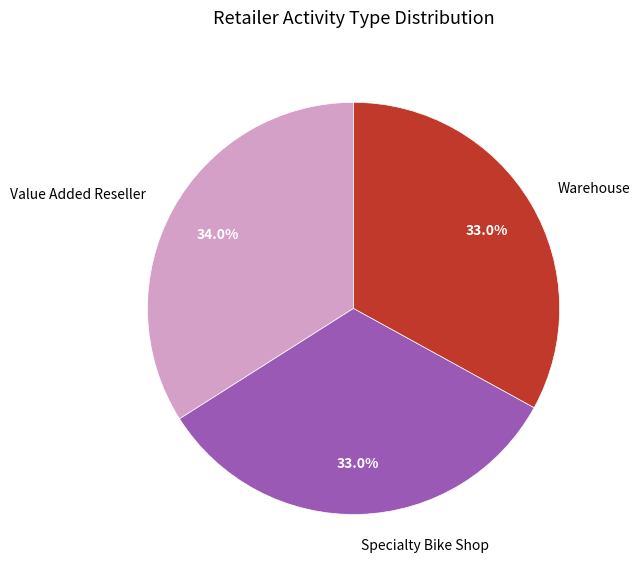

Combined, what portion of the pie is Warehouse and Value Added Reseller?

67.0%